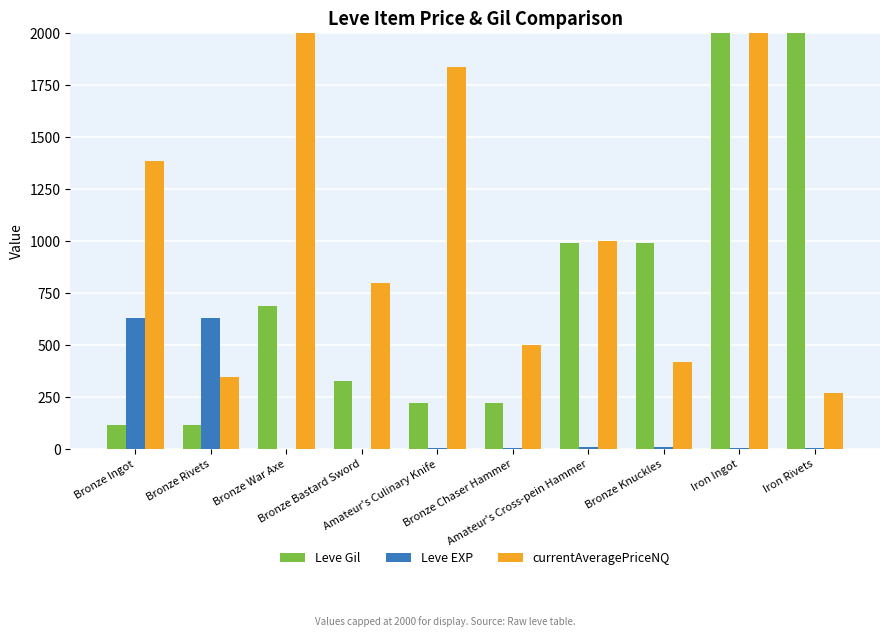

What is the greatest value displayed?

2000.0